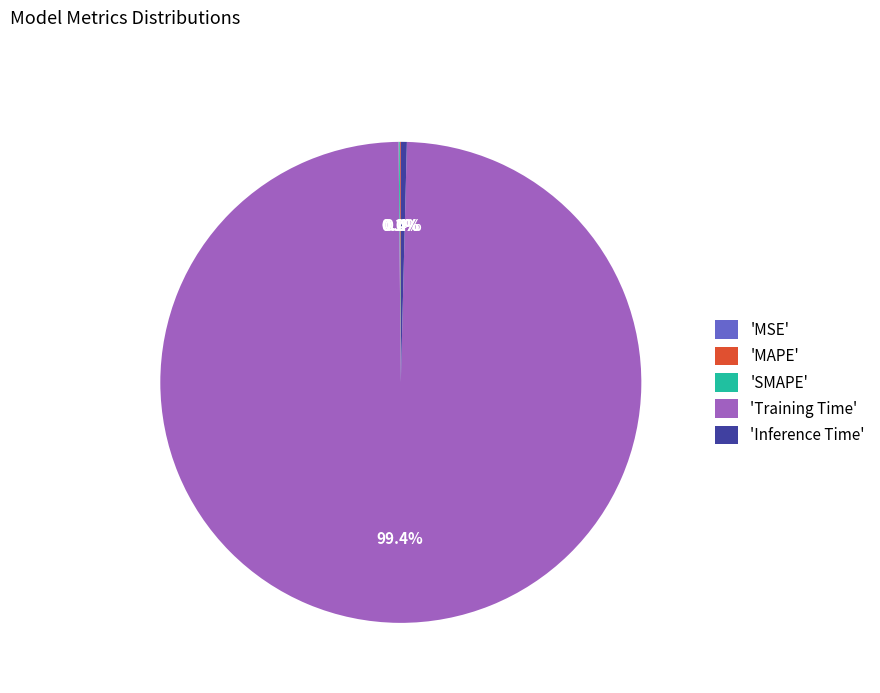

Which category has the biggest portion of the pie?

'Training Time'